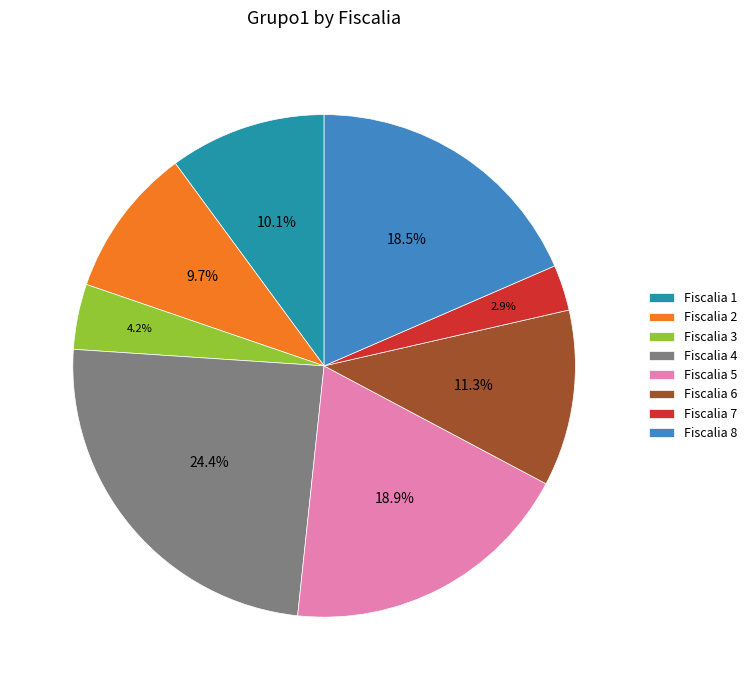

Does Fiscalia 4 represent more than half of the total?

No